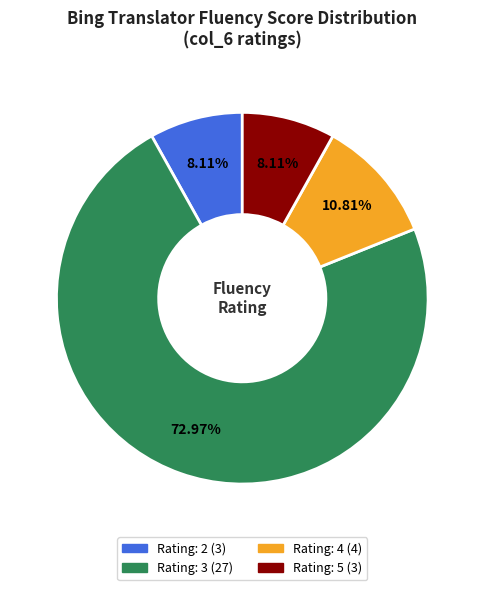

Does any single category account for the majority?

Yes